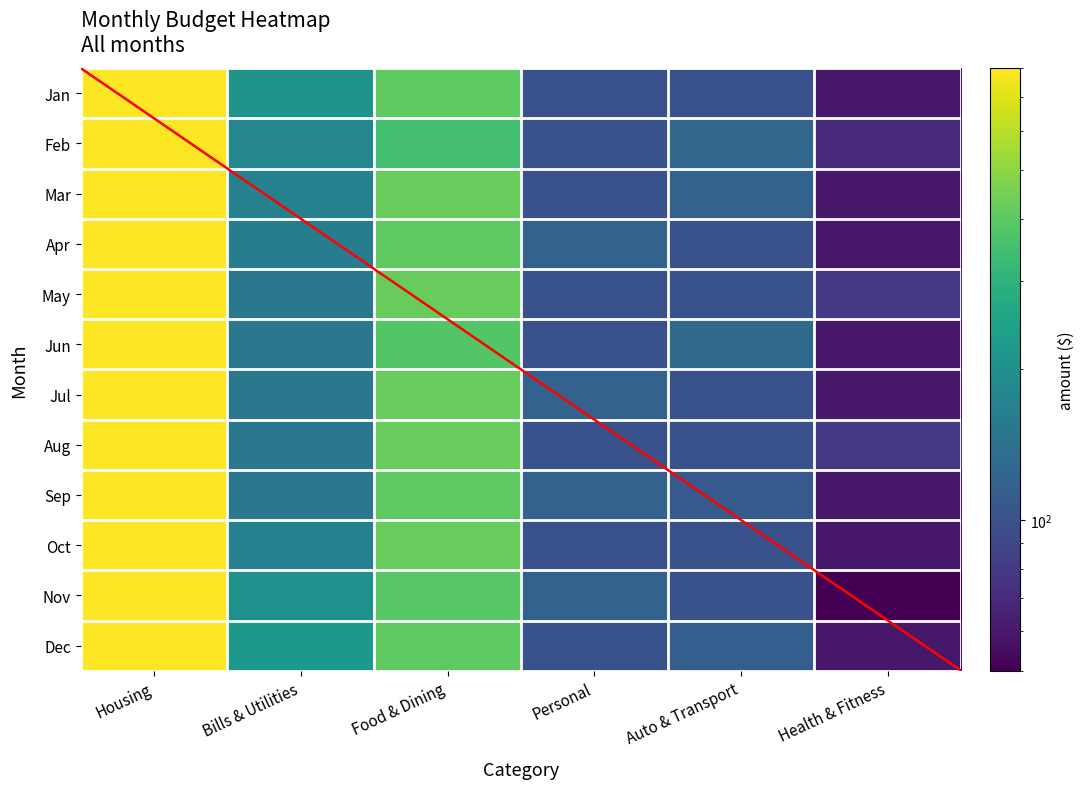

Which series has the widest spread of values?

Nov